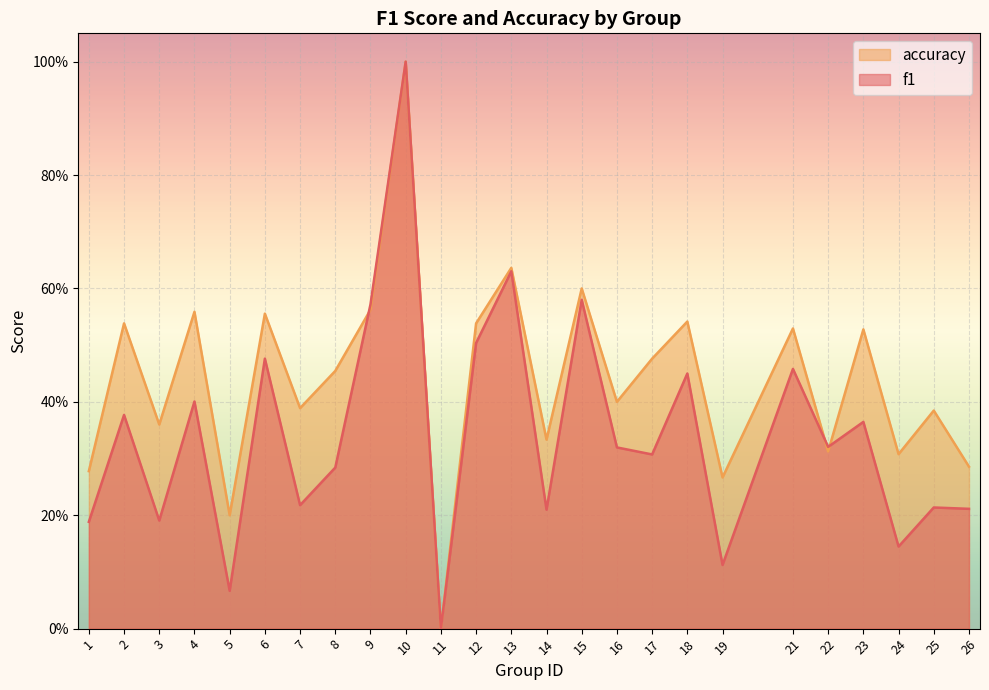

At 17, list the series in order from smallest to largest.

f1, accuracy